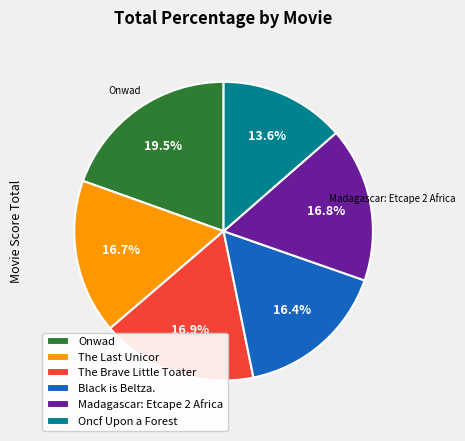

Is there a majority slice in this chart?

No